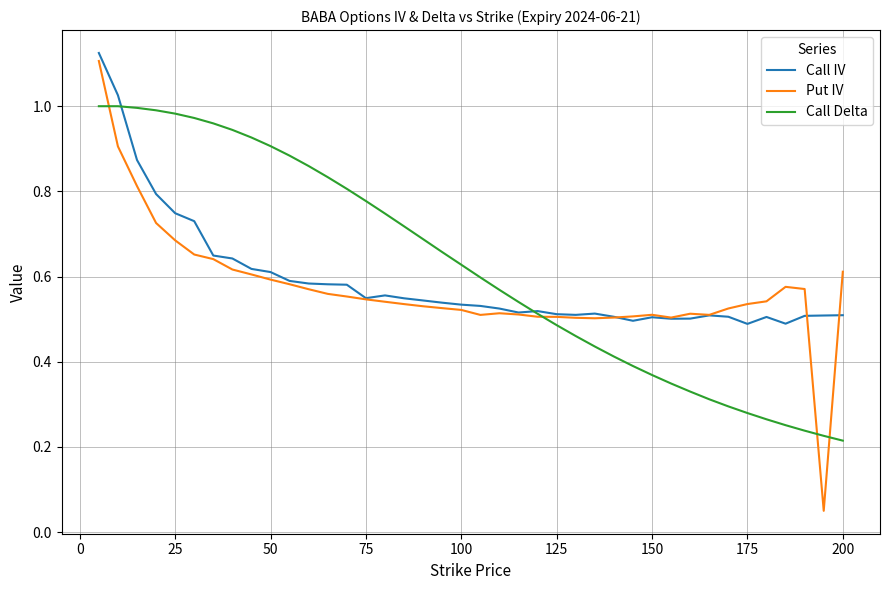

Which series has the largest range (max minus min)?

Put IV